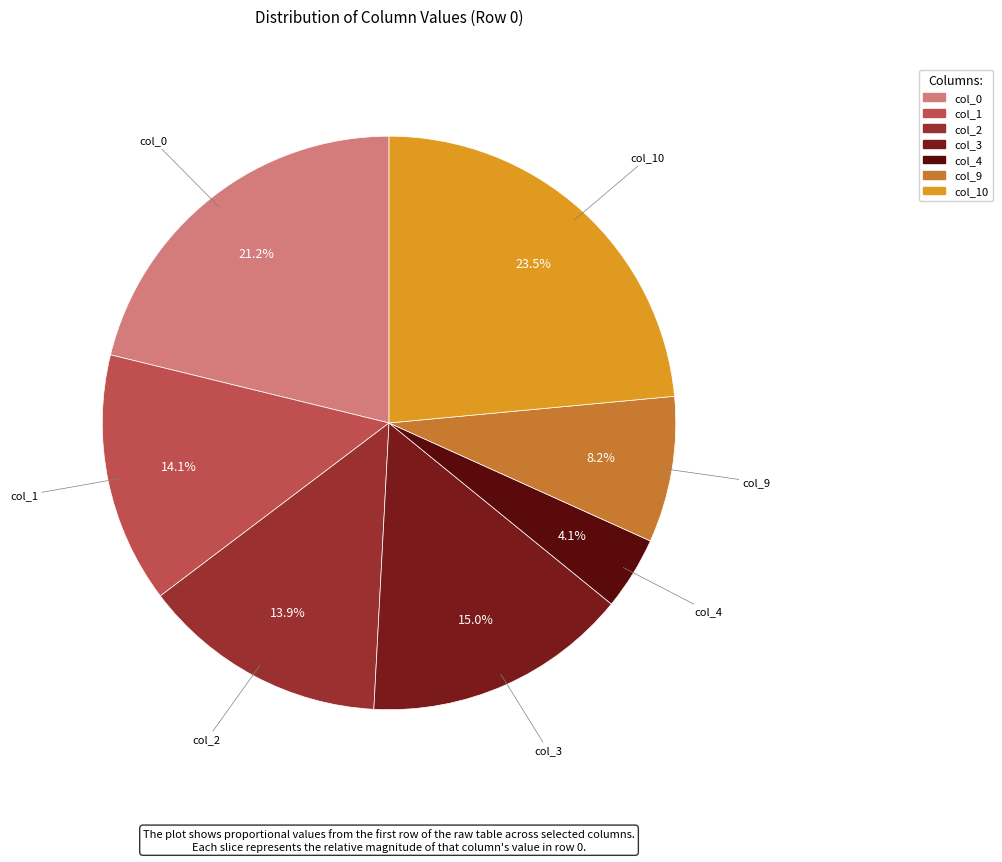

To the nearest percent, what portion does col_2 represent?

14%